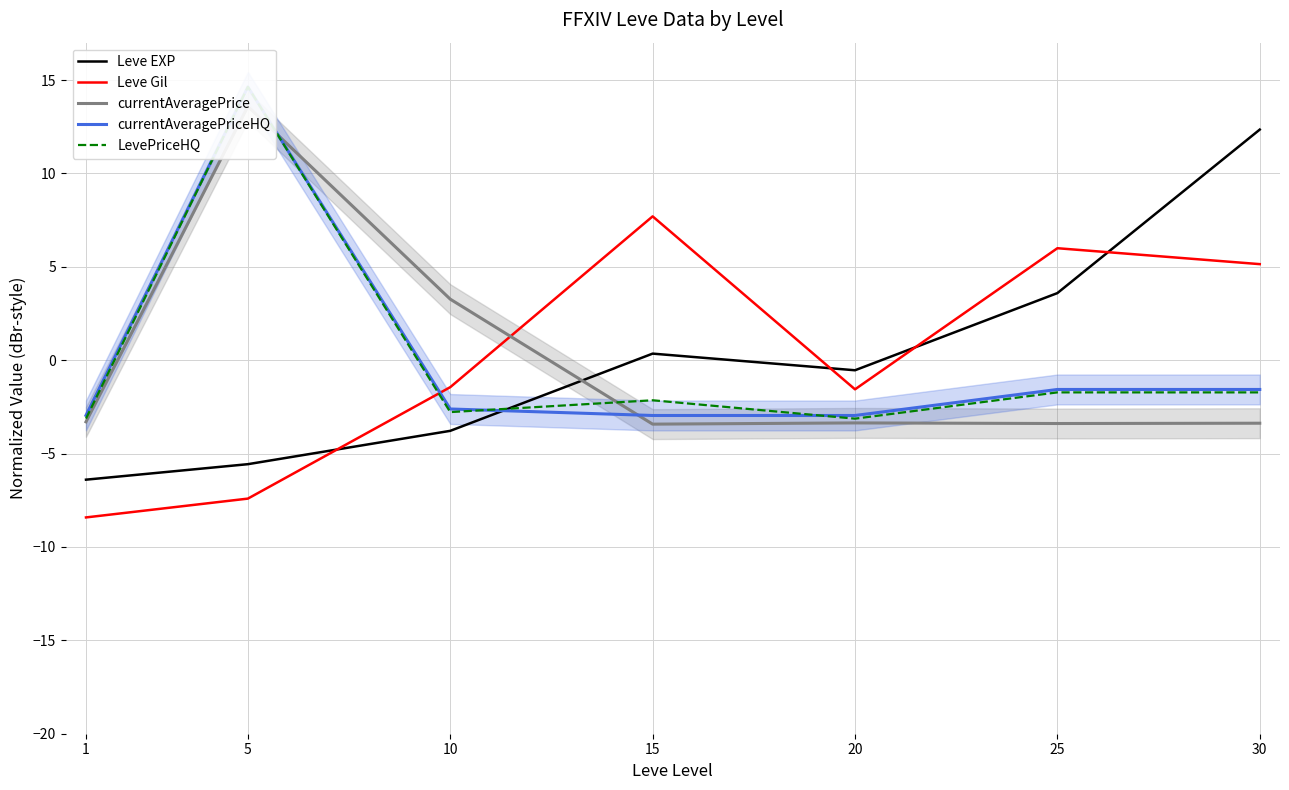

How many values in LevePriceHQ are below zero?

6